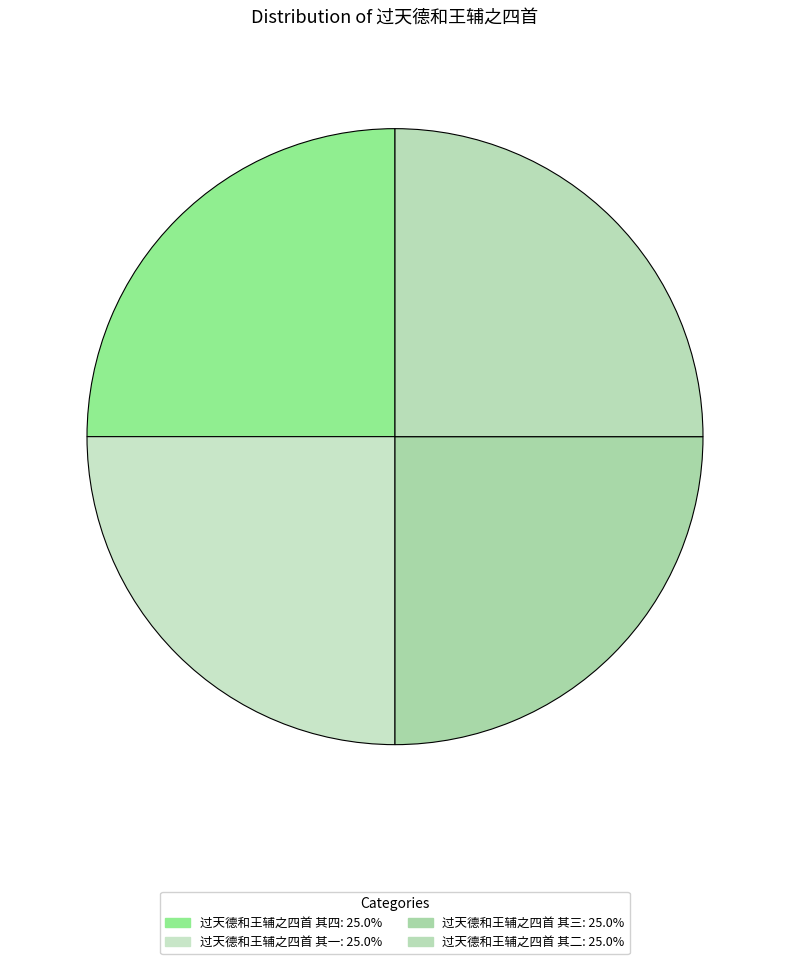

Approximately how many times larger is the value at 过天德和王辅之四首 其二 compared to 过天德和王辅之四首 其三?

1.0